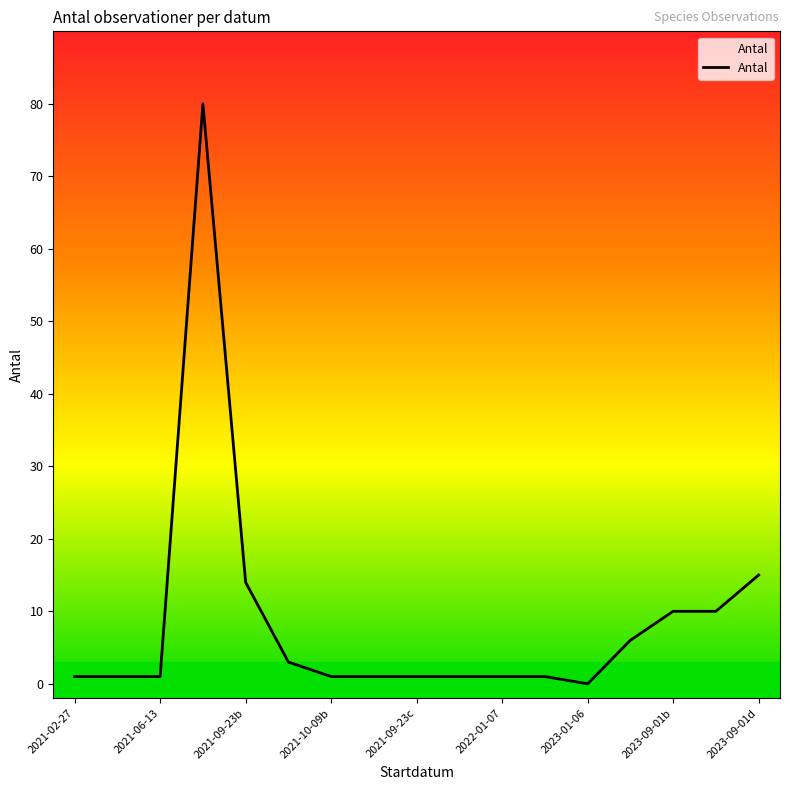

What is the difference between the maximum and minimum values?

80